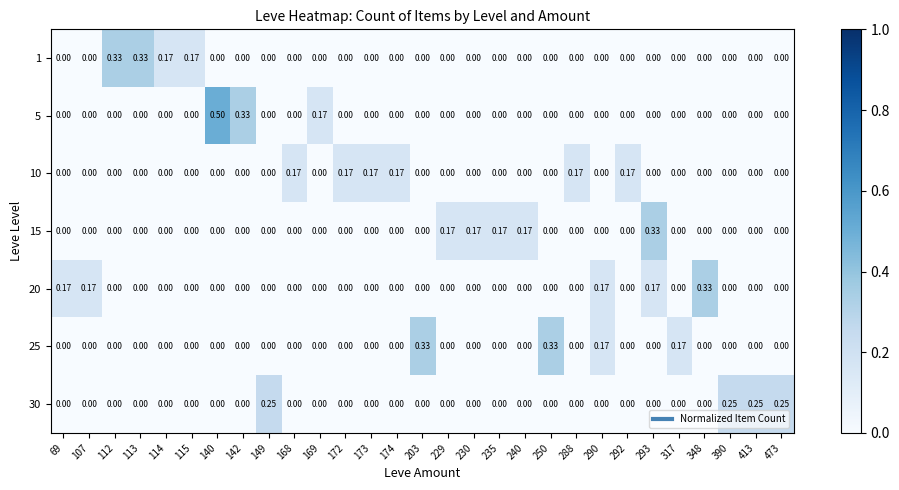

Reading left to right, what are all the values shown in this chart?

1: 69=0.0	107=0.0	112=0.3	113=0.3	114=0.2	115=0.2	140=0.0	142=0.0	149=0.0	168=0.0	169=0.0	172=0.0	173=0.0	174=0.0	203=0.0	229=0.0	230=0.0	235=0.0	240=0.0	250=0.0	288=0.0	290=0.0	292=0.0	293=0.0	317=0.0	348=0.0	390=0.0	413=0.0	473=0.0
5: 69=0.0	107=0.0	112=0.0	113=0.0	114=0.0	115=0.0	140=0.5	142=0.3	149=0.0	168=0.0	169=0.2	172=0.0	173=0.0	174=0.0	203=0.0	229=0.0	230=0.0	235=0.0	240=0.0	250=0.0	288=0.0	290=0.0	292=0.0	293=0.0	317=0.0	348=0.0	390=0.0	413=0.0	473=0.0
10: 69=0.0	107=0.0	112=0.0	113=0.0	114=0.0	115=0.0	140=0.0	142=0.0	149=0.0	168=0.2	169=0.0	172=0.2	173=0.2	174=0.2	203=0.0	229=0.0	230=0.0	235=0.0	240=0.0	250=0.0	288=0.2	290=0.0	292=0.2	293=0.0	317=0.0	348=0.0	390=0.0	413=0.0	473=0.0
15: 69=0.0	107=0.0	112=0.0	113=0.0	114=0.0	115=0.0	140=0.0	142=0.0	149=0.0	168=0.0	169=0.0	172=0.0	173=0.0	174=0.0	203=0.0	229=0.2	230=0.2	235=0.2	240=0.2	250=0.0	288=0.0	290=0.0	292=0.0	293=0.3	317=0.0	348=0.0	390=0.0	413=0.0	473=0.0
20: 69=0.2	107=0.2	112=0.0	113=0.0	114=0.0	115=0.0	140=0.0	142=0.0	149=0.0	168=0.0	169=0.0	172=0.0	173=0.0	174=0.0	203=0.0	229=0.0	230=0.0	235=0.0	240=0.0	250=0.0	288=0.0	290=0.2	292=0.0	293=0.2	317=0.0	348=0.3	390=0.0	413=0.0	473=0.0
25: 69=0.0	107=0.0	112=0.0	113=0.0	114=0.0	115=0.0	140=0.0	142=0.0	149=0.0	168=0.0	169=0.0	172=0.0	173=0.0	174=0.0	203=0.3	229=0.0	230=0.0	235=0.0	240=0.0	250=0.3	288=0.0	290=0.2	292=0.0	293=0.0	317=0.2	348=0.0	390=0.0	413=0.0	473=0.0
30: 69=0.0	107=0.0	112=0.0	113=0.0	114=0.0	115=0.0	140=0.0	142=0.0	149=0.2	168=0.0	169=0.0	172=0.0	173=0.0	174=0.0	203=0.0	229=0.0	230=0.0	235=0.0	240=0.0	250=0.0	288=0.0	290=0.0	292=0.0	293=0.0	317=0.0	348=0.0	390=0.2	413=0.2	473=0.2